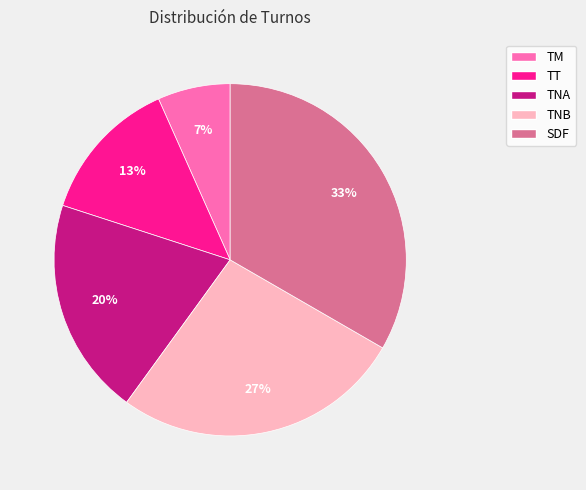

Which has a higher value, SDF or TT?

SDF